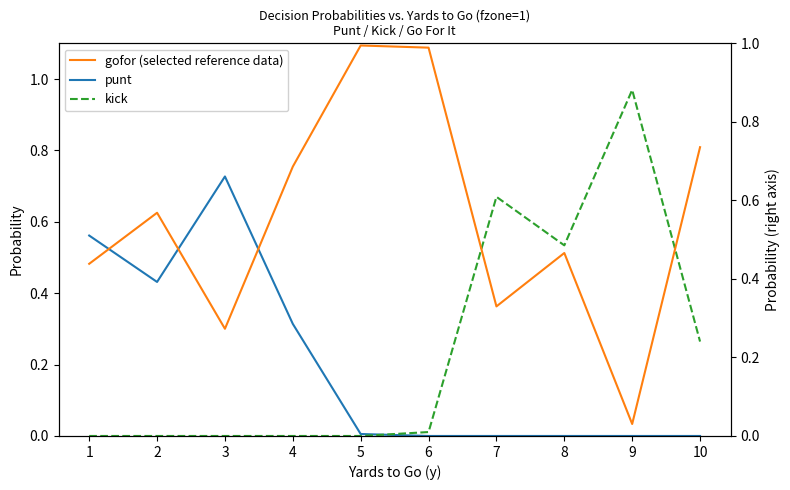

True or false: gofor (selected reference data) and kick cross at least once.

True